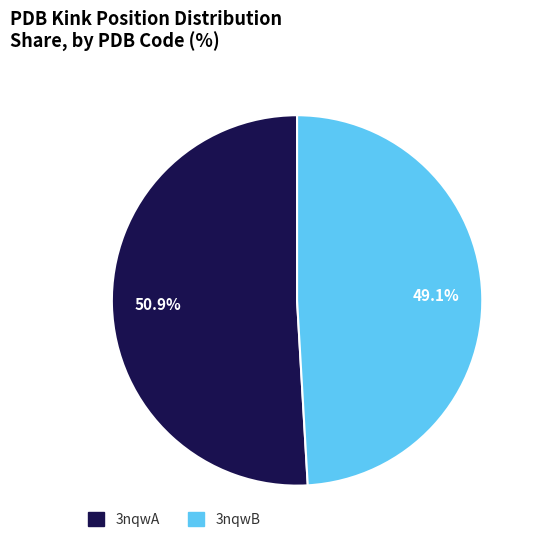

To the nearest percent, what percentage of the pie is 3nqwB?

49%